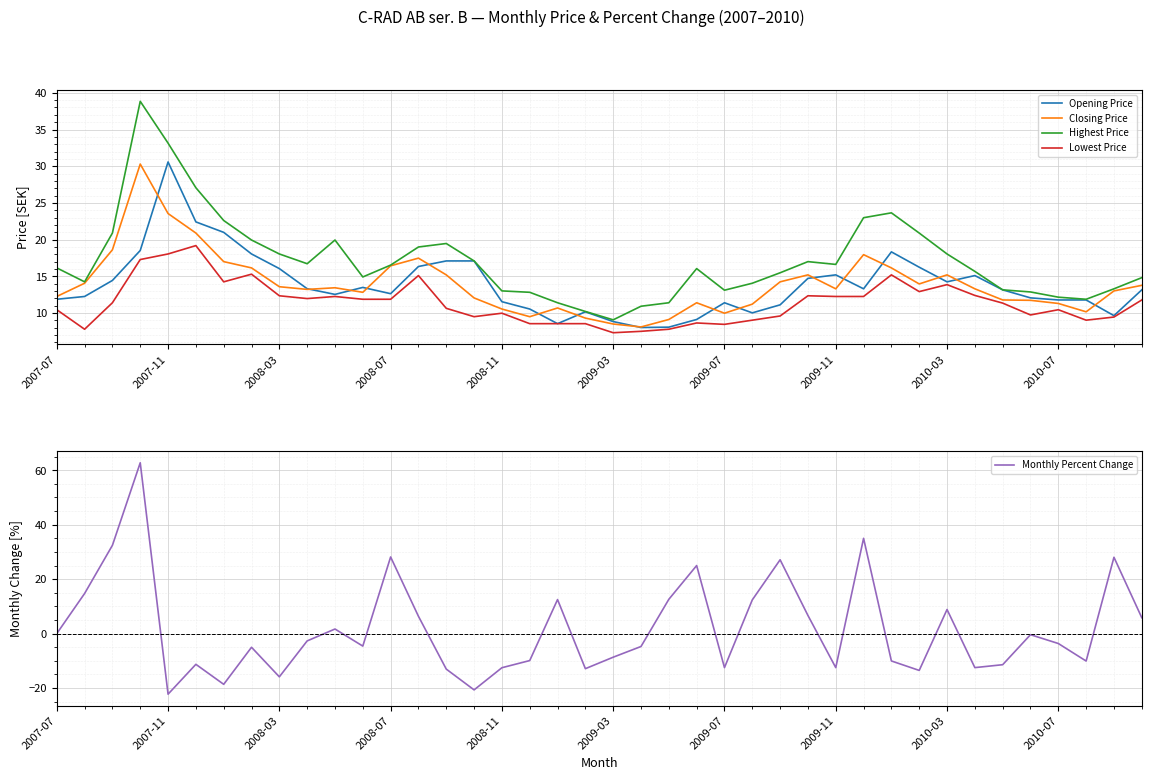

Where is Monthly Percent Change nearest to the value 20?

23